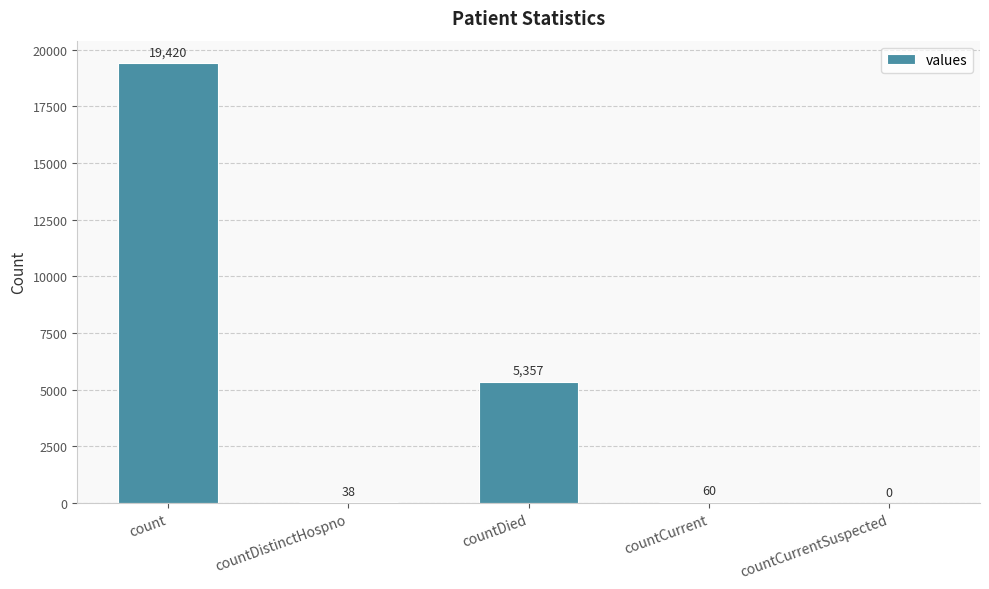

At which category does the chart reach its peak across all series?

count